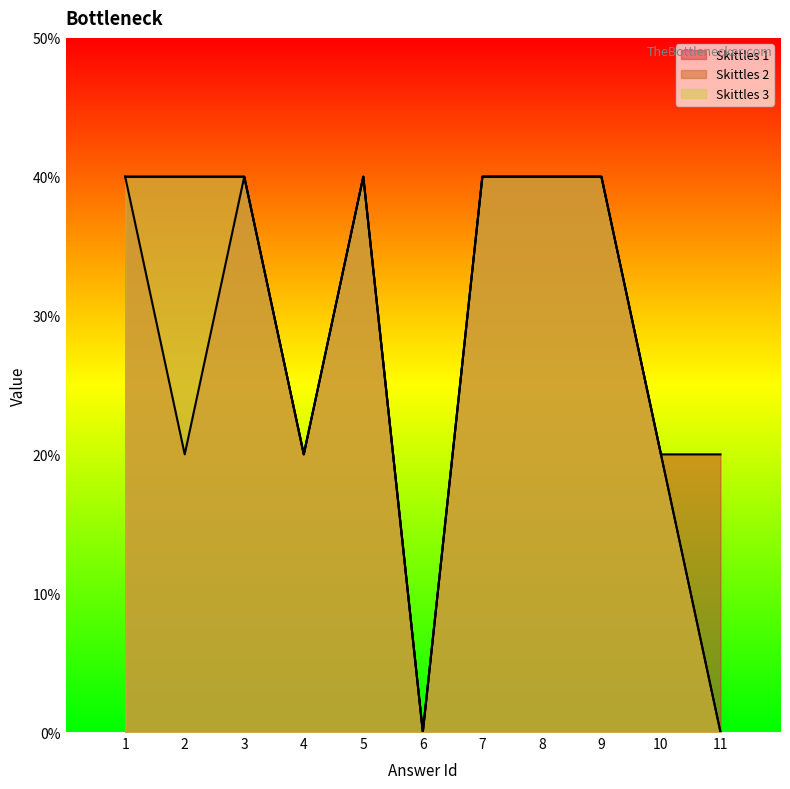

How many Skittles 1 values are between 1 and 2?

10